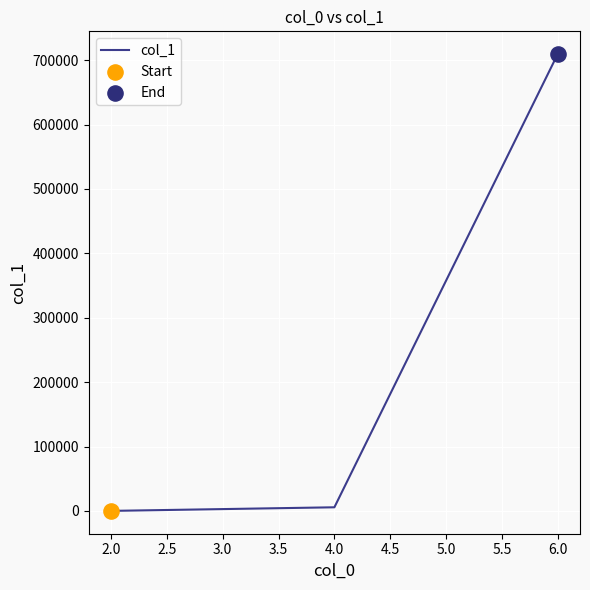

What is the average value?

238392